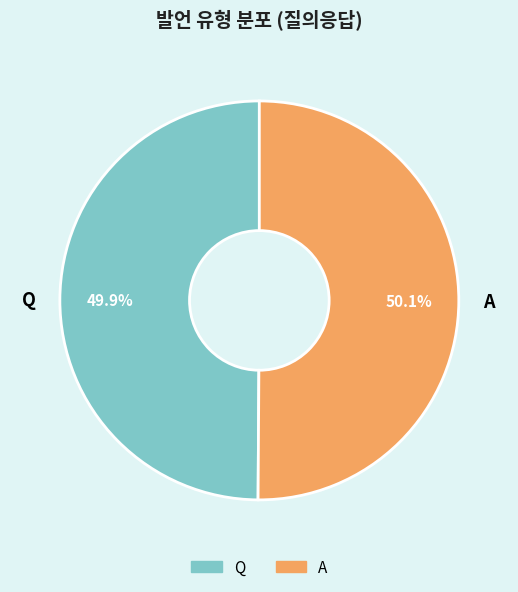

To the nearest percent, what percentage of the pie is A?

50%